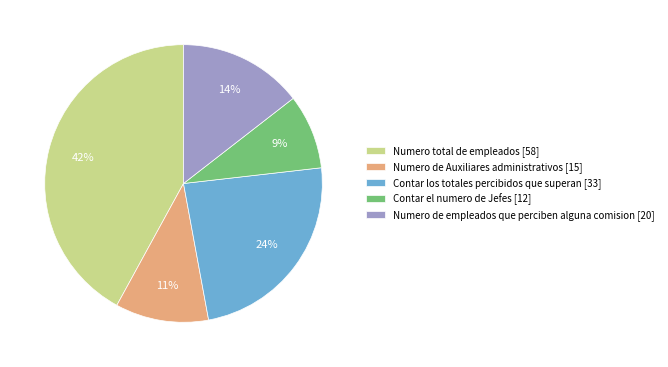

What percentage is the Numero de empleados que perciben alguna comision slice, to the nearest percent?

14%